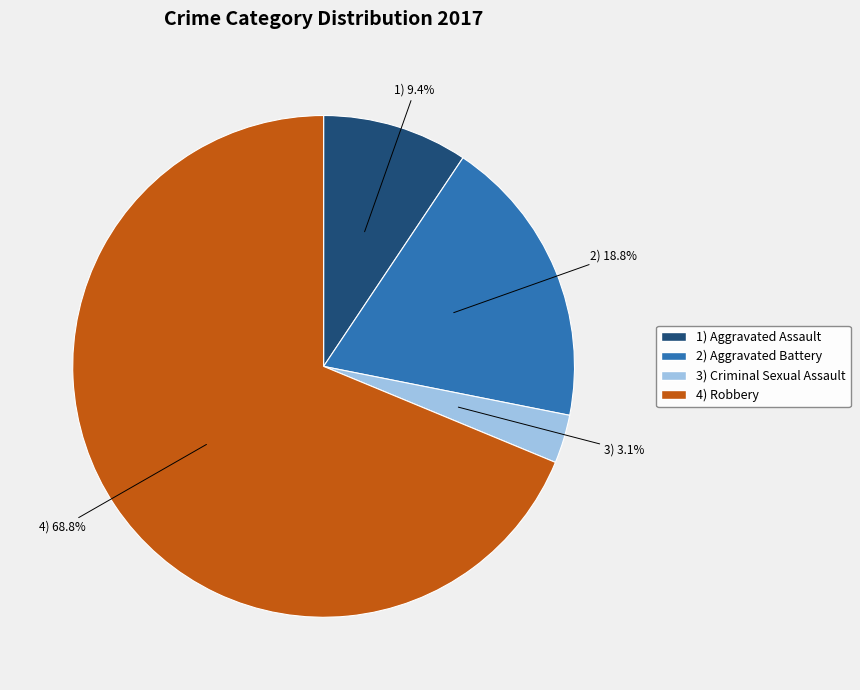

Does any single category account for the majority?

Yes